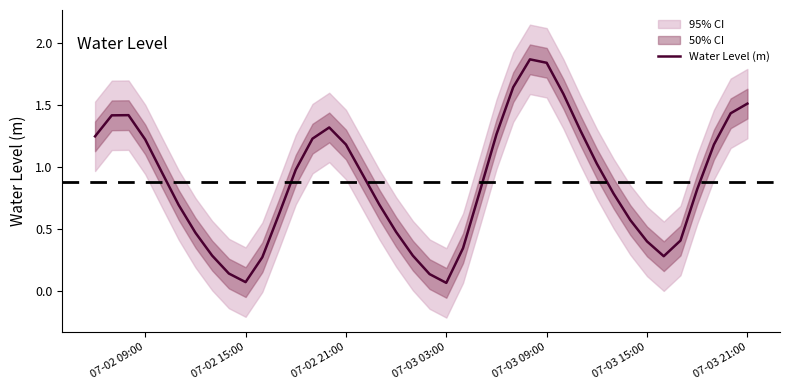

What is the difference between the second highest and minimum values?

1.8